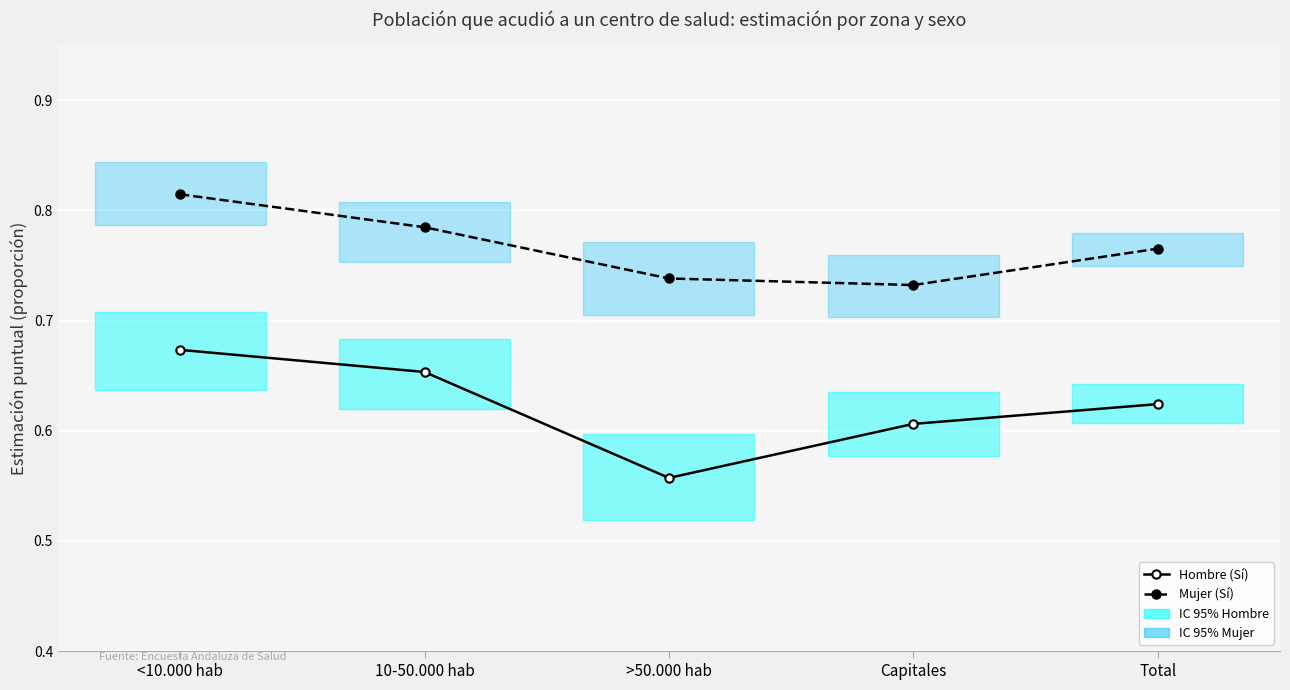

Is it true that Mujer (Sí) equals 1.1 at Capitales?

False